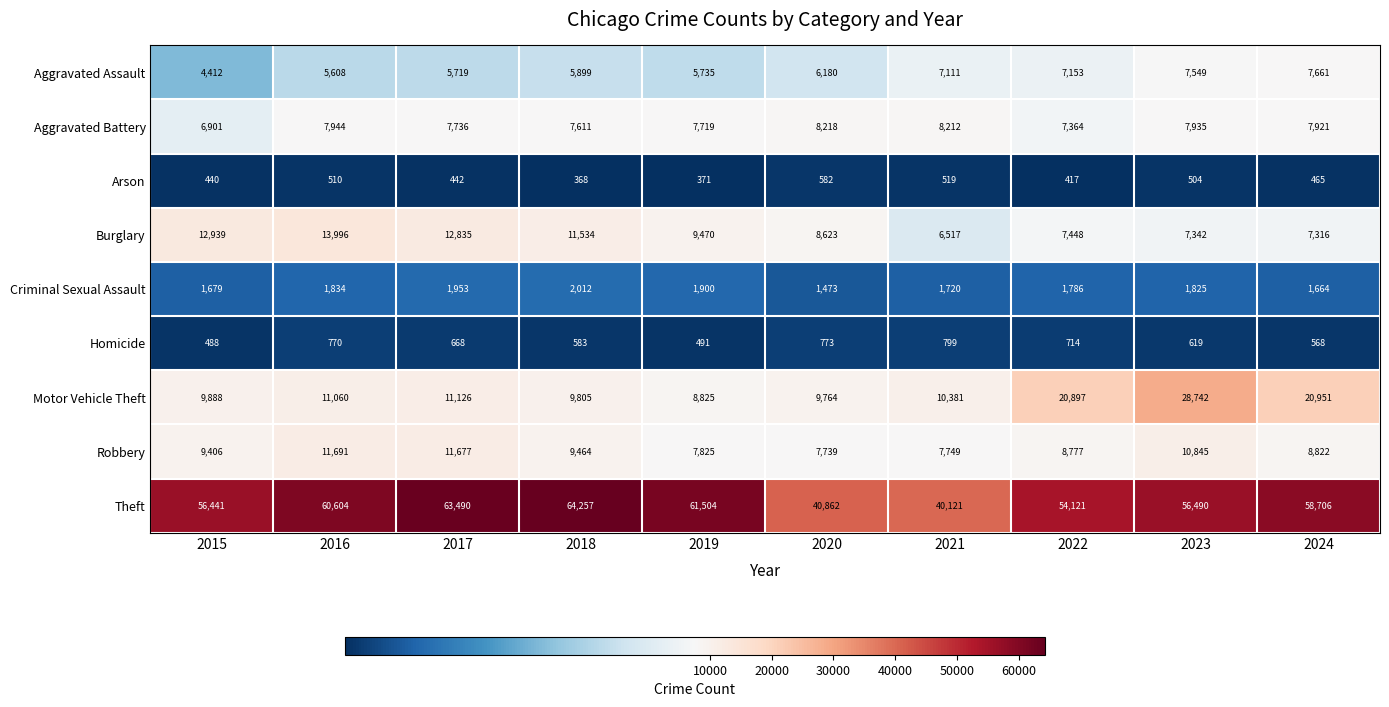

What is the difference between the maximum and minimum values in the Motor Vehicle Theft series?

19917